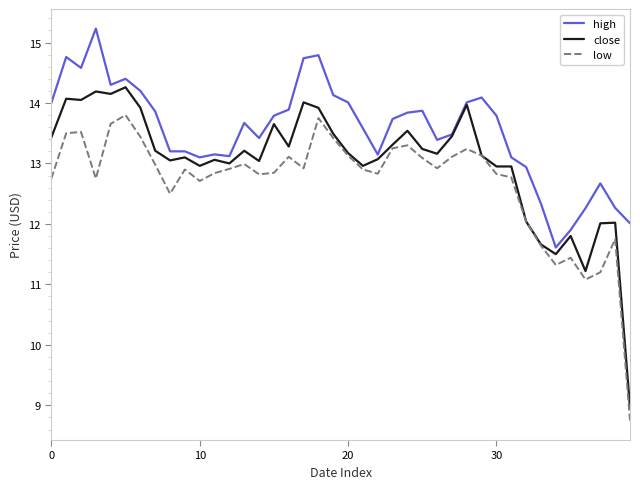

What is the greatest value displayed?

15.2